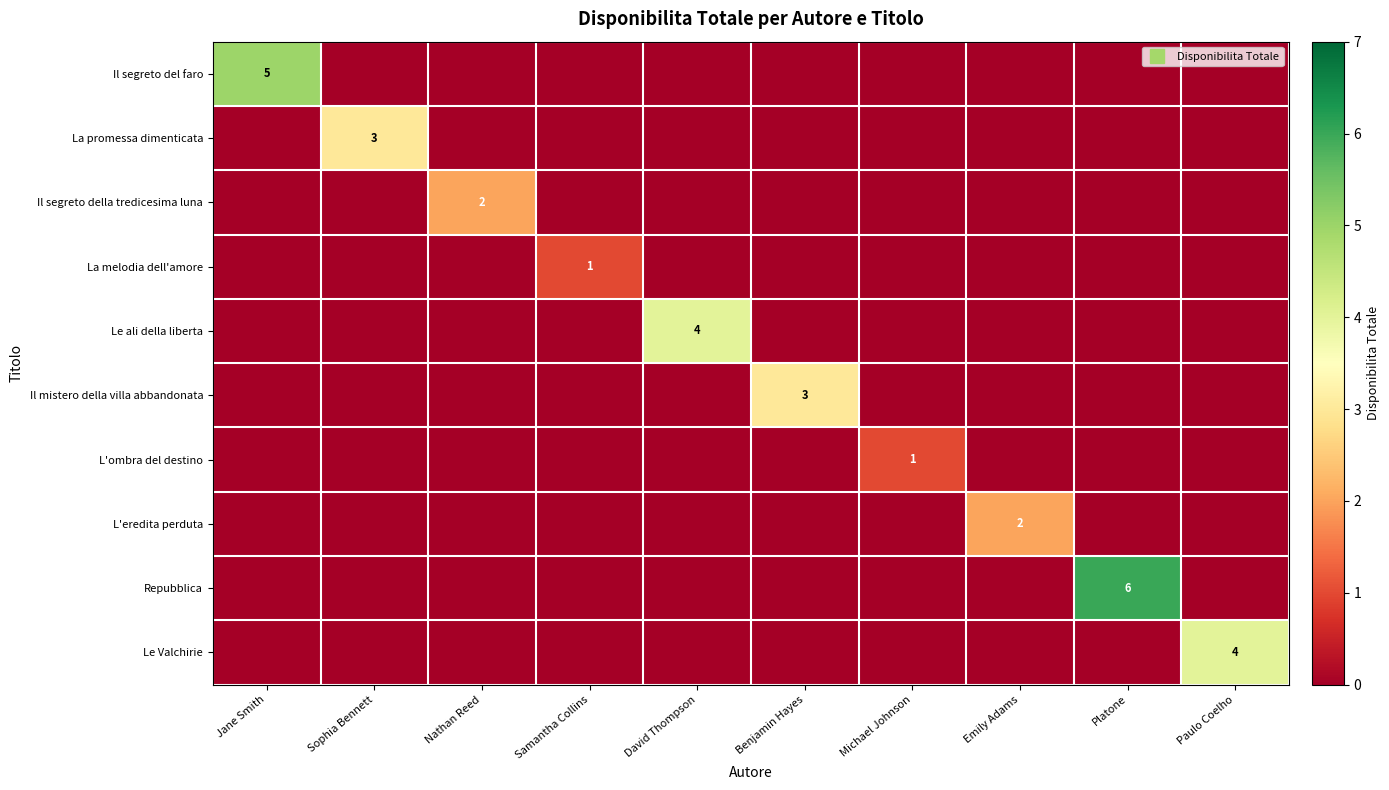

At which label is L'eredita perduta closest to 1?

Jane Smith